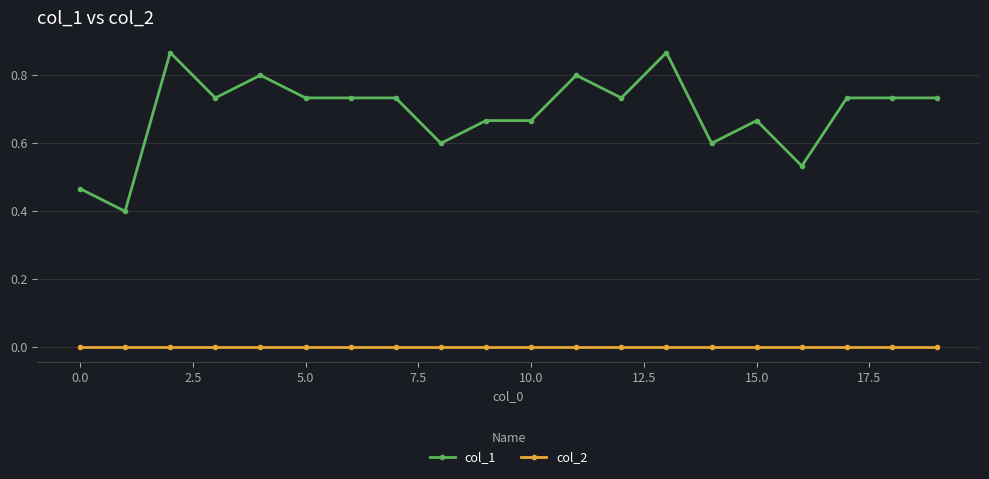

True or false: col_2 and col_1 cross at least once.

False